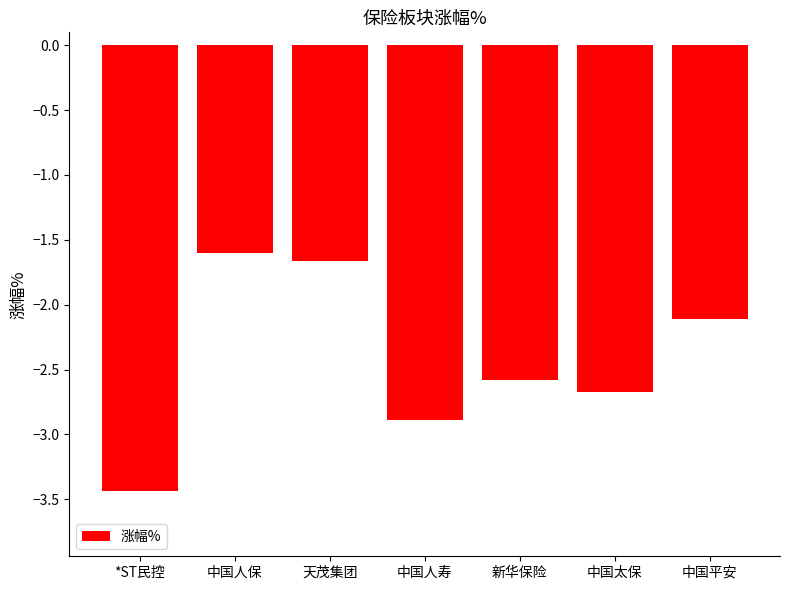

Count the number of values greater than -2.

2